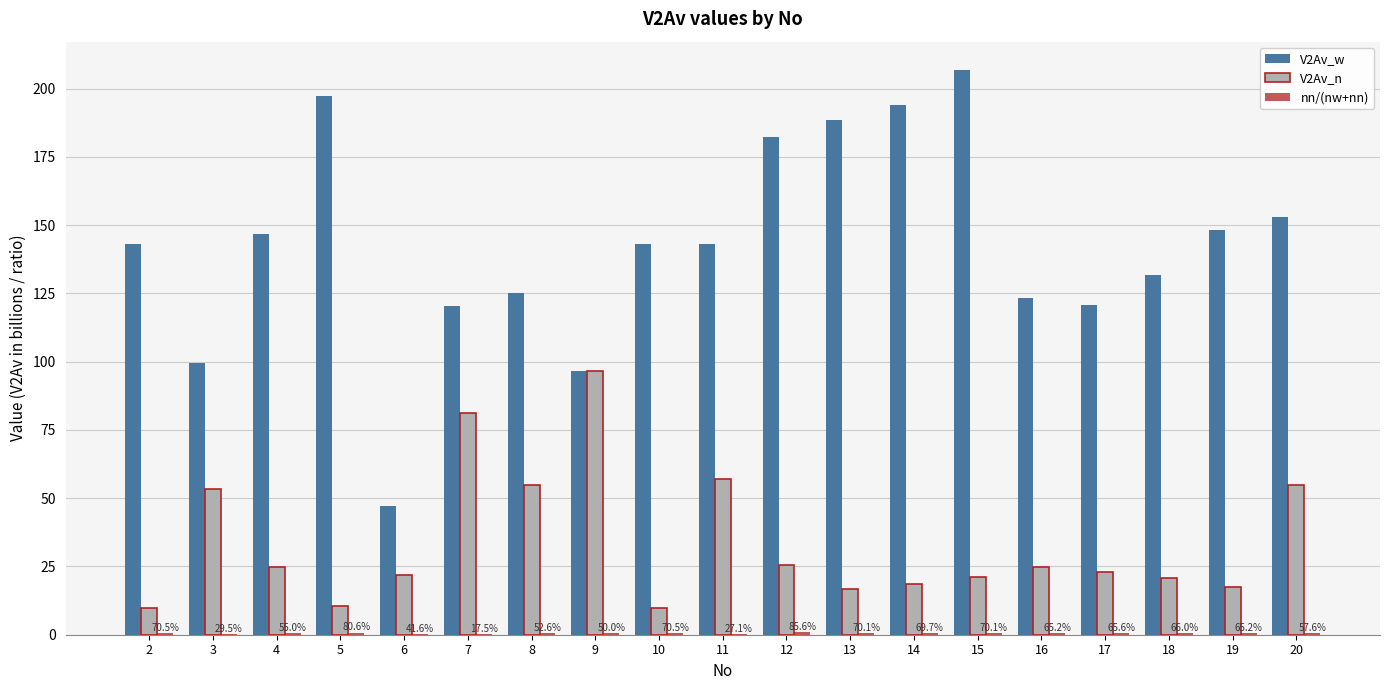

Which label corresponds to the largest value in the chart?

15